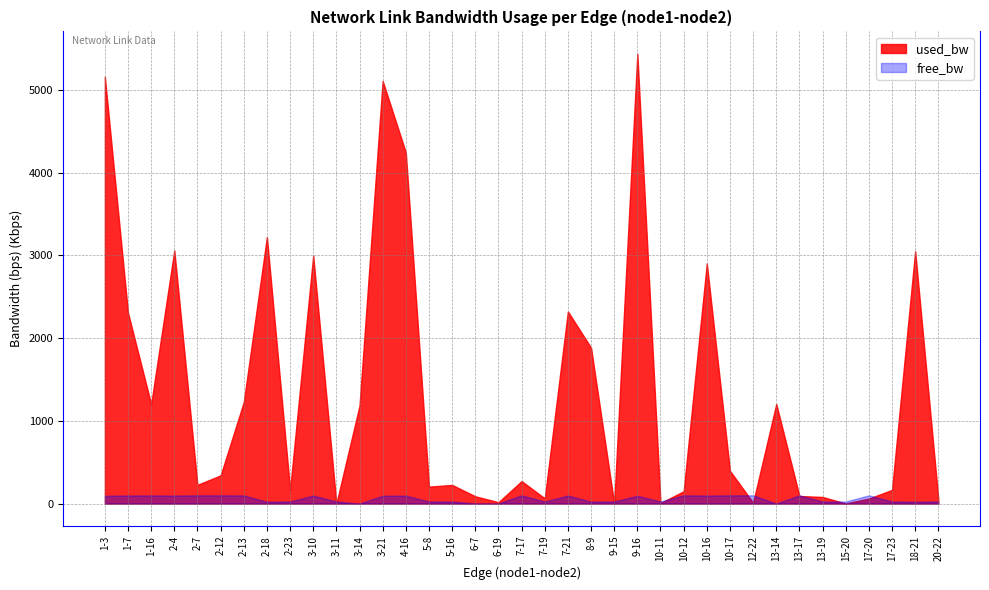

Which category has the highest value across all series?

9-16